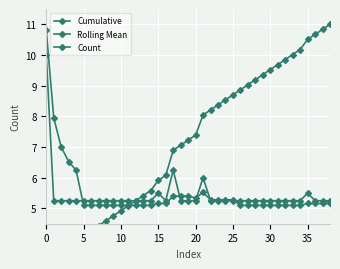

Between which two adjacent categories do Cumulative and Rolling Mean first intersect?

11 and 12